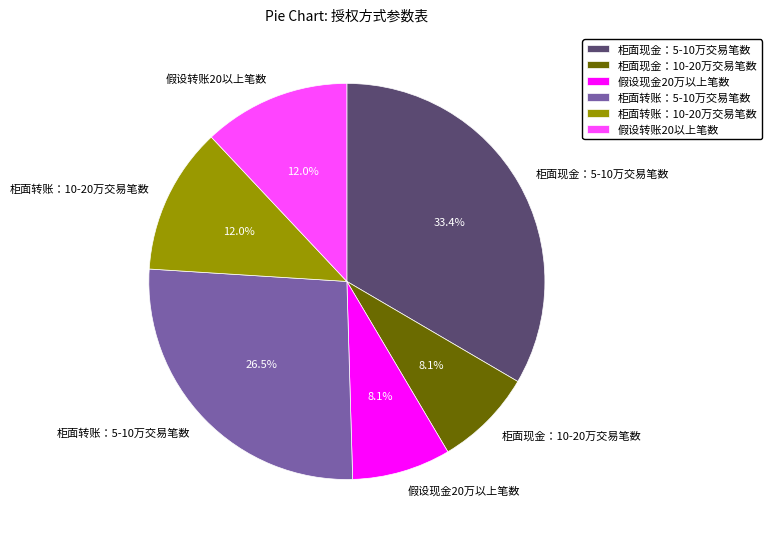

What is the total percentage of 柜面转账：10-20万交易笔数 and 假设现金20万以上笔数?

20.1%